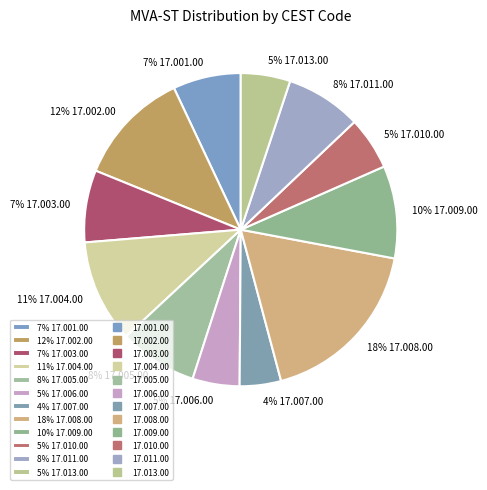

True or false: 8% 17.005.00 accounts for 8% of the total.

True